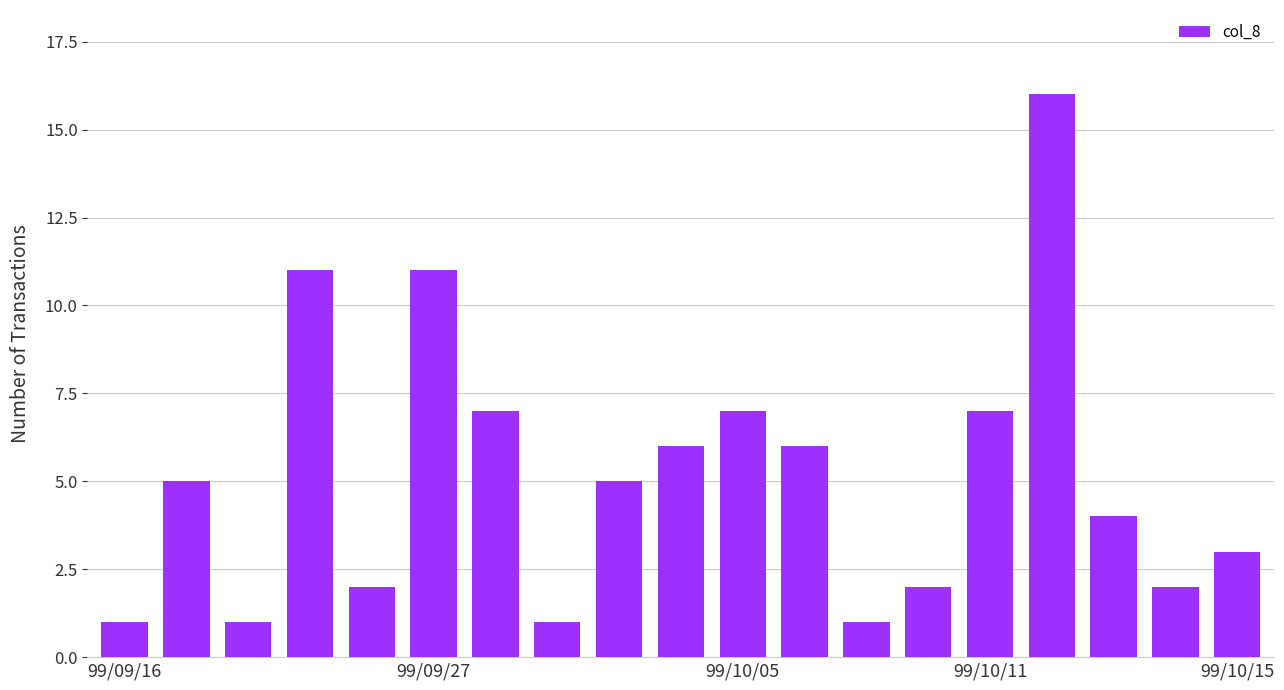

What is the maximum value shown in the chart?

16